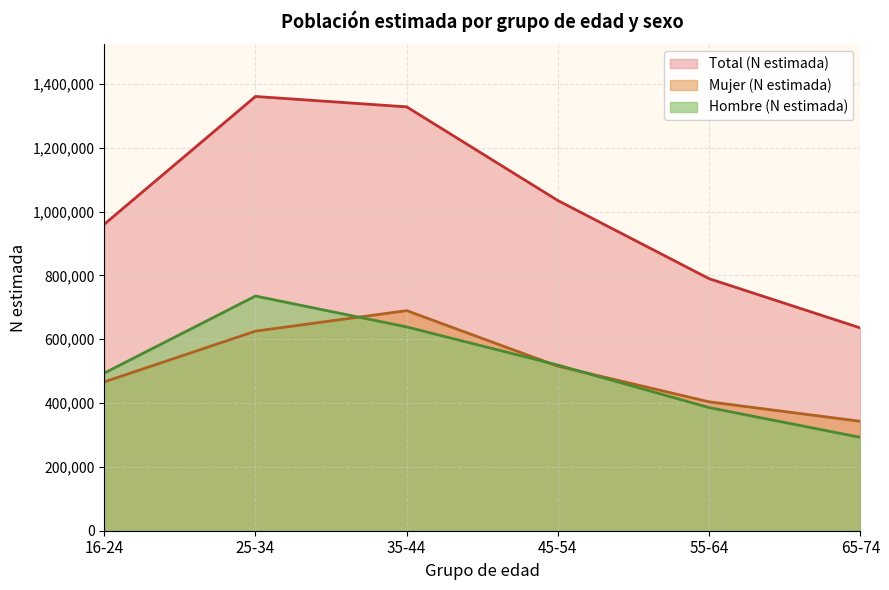

What is the approximate value of Total (N estimada) at 45-54, to the nearest 10?

1034790